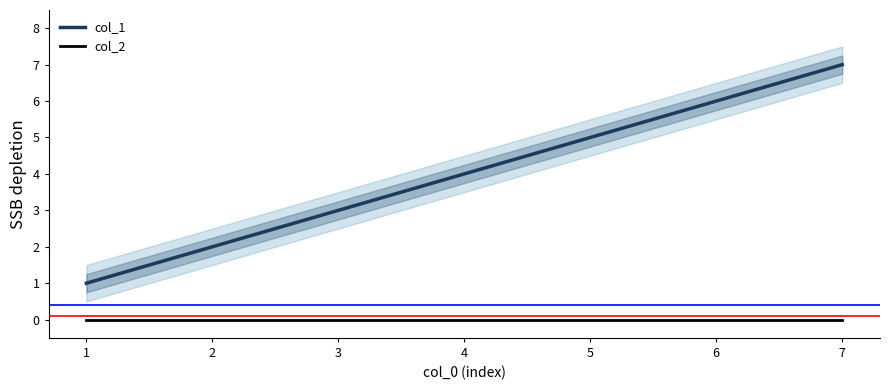

Rank the series by their maximum value, from lowest to highest.

col_2, col_1